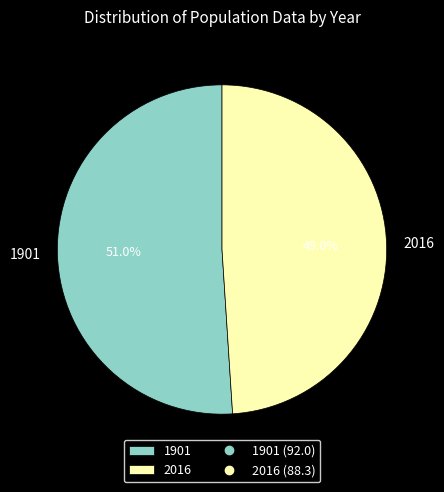

What portion of the pie excludes 2016?

51.0%